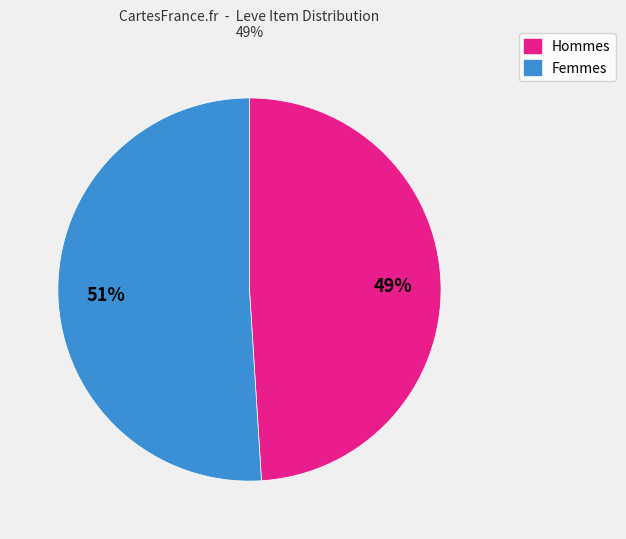

To the nearest percent, what is the average slice percentage?

50%